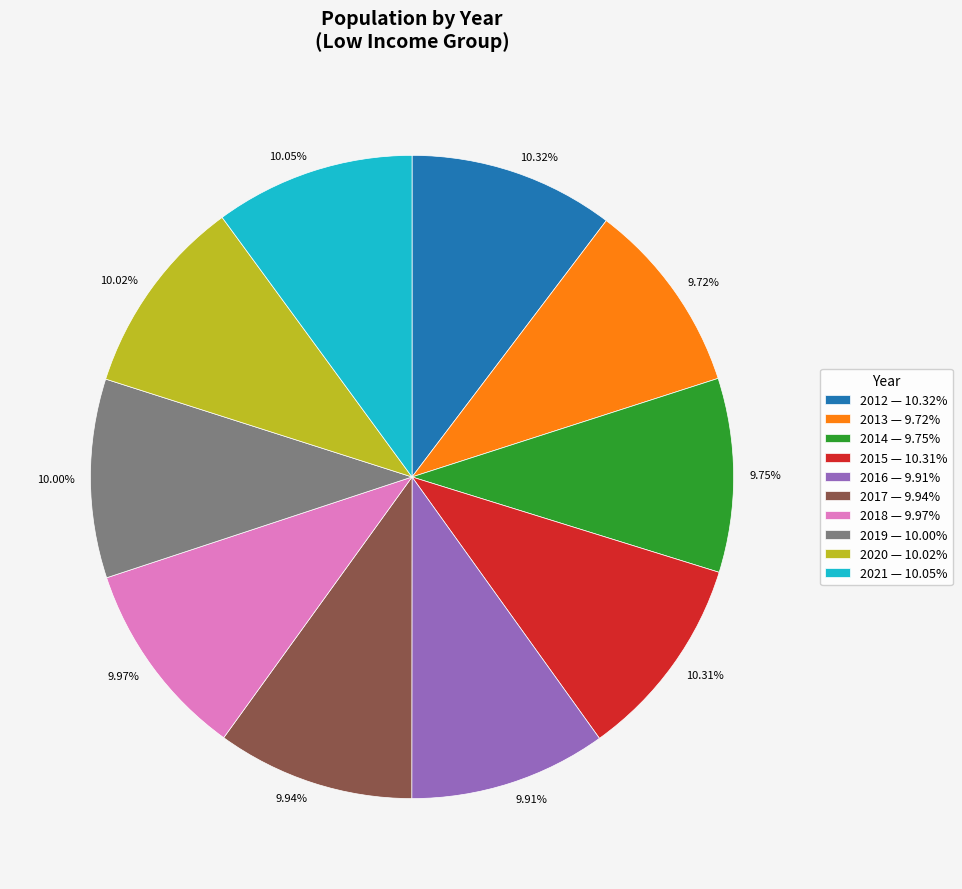

Approximately how many times larger is the value at 10.00% compared to 10.05%?

1.0